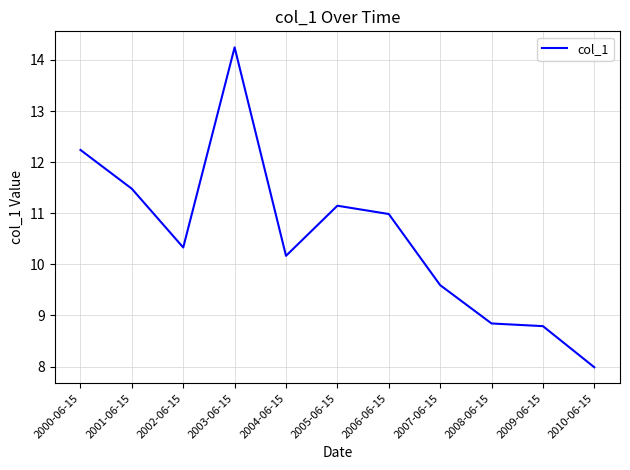

Where is the data nearest to the value 11?

2006-06-15